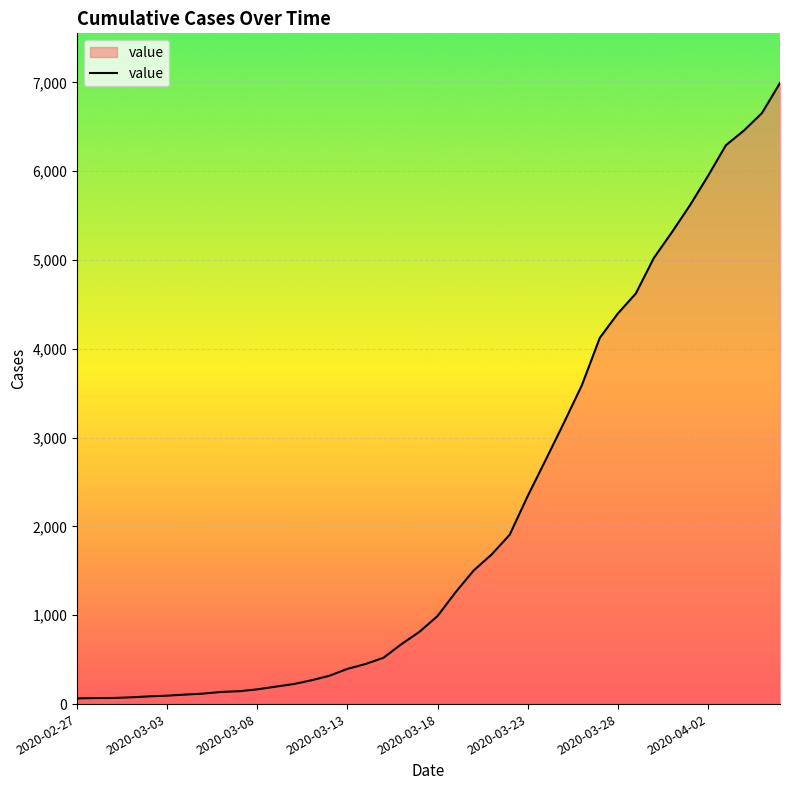

What is the greatest value displayed?

6994